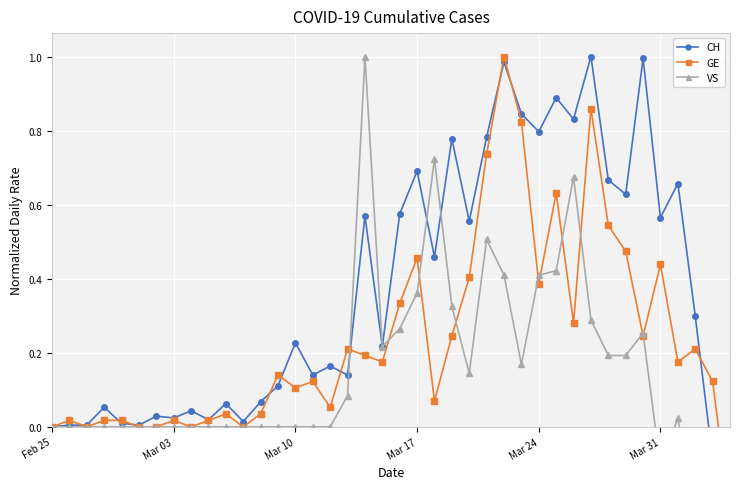

How many interior local valleys does the VS series have?

5